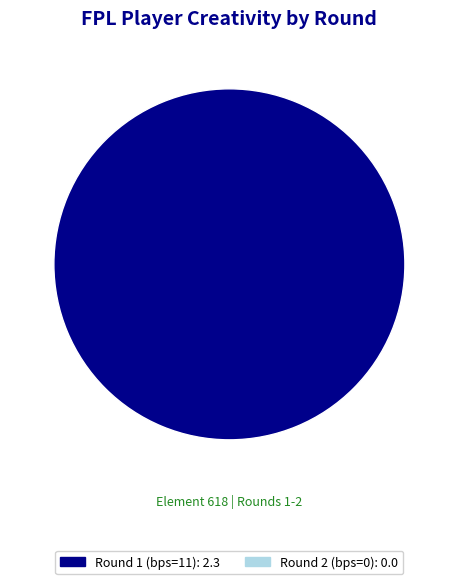

Is there a majority slice in this chart?

Yes